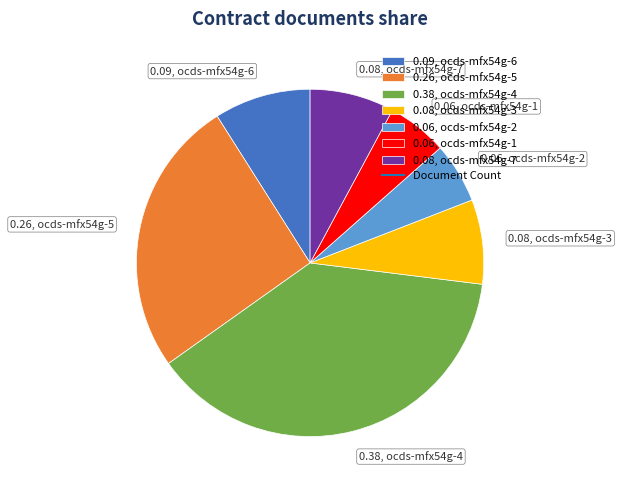

Which slice is the largest?

0.38, ocds-mfx54g-4